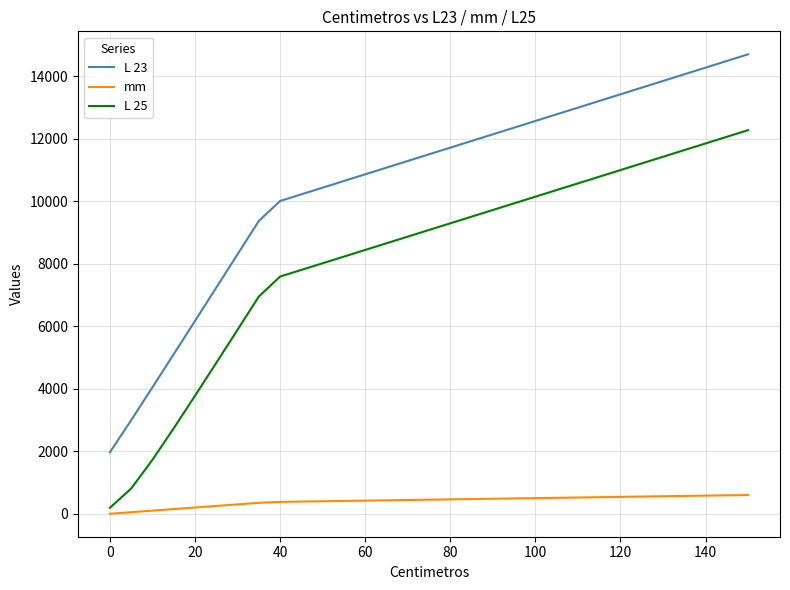

True or false: L 23 and mm cross at least once.

False